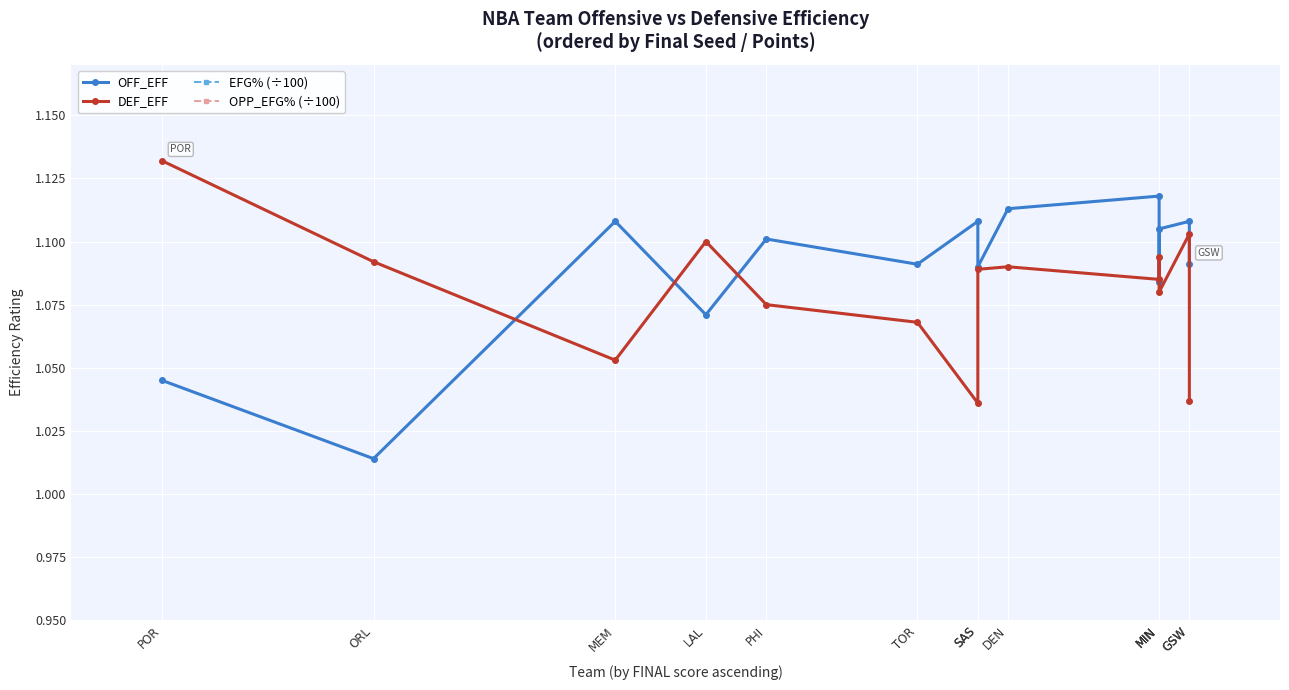

In OPP_EFG% (÷100), how many points are higher than both neighbors (excluding endpoints)?

5